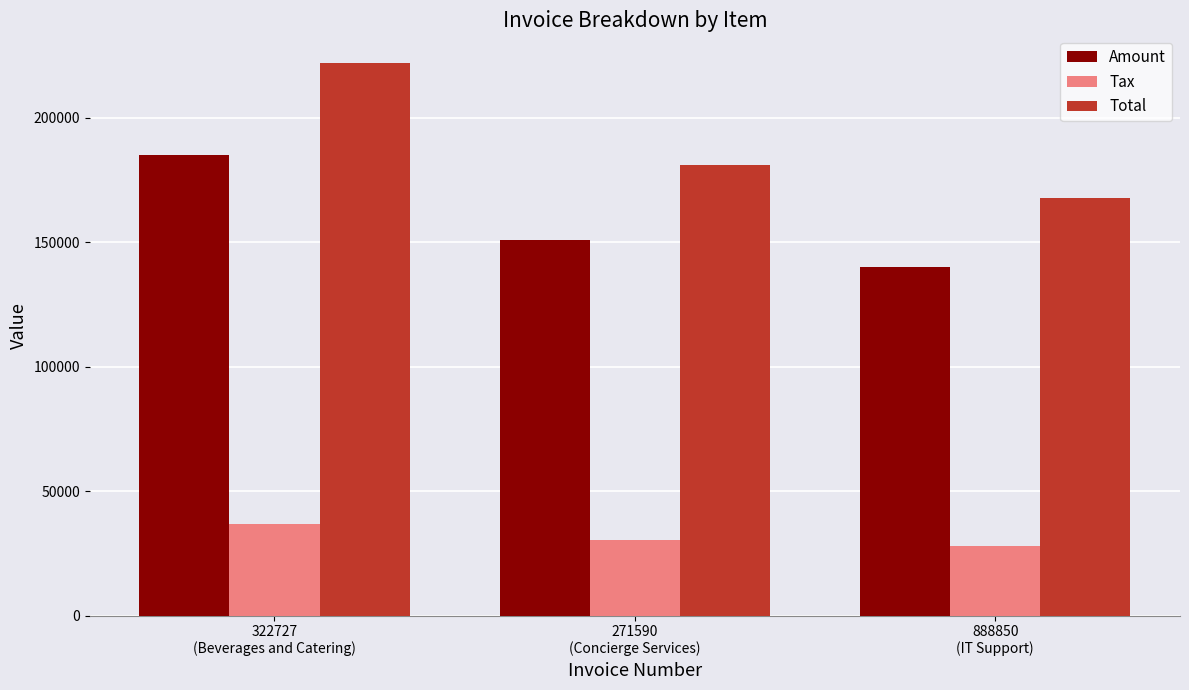

What position from the right is 888850
(IT Support)?

1